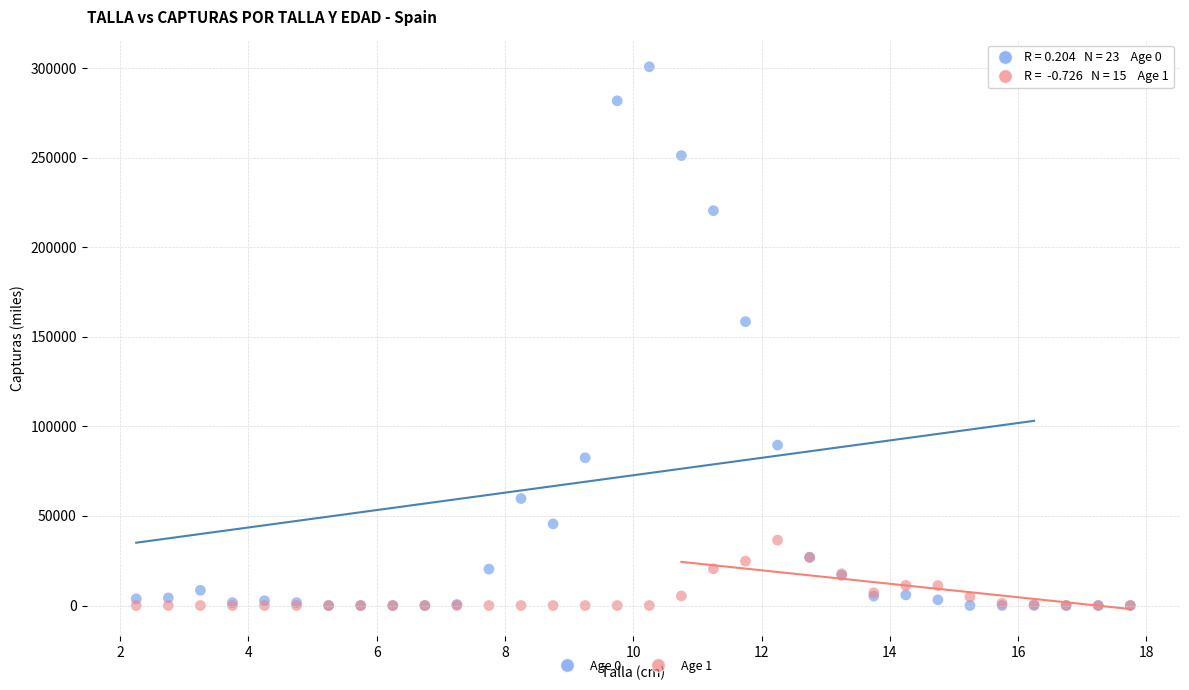

What are all the series names shown in the legend?

Age 0, Age 1